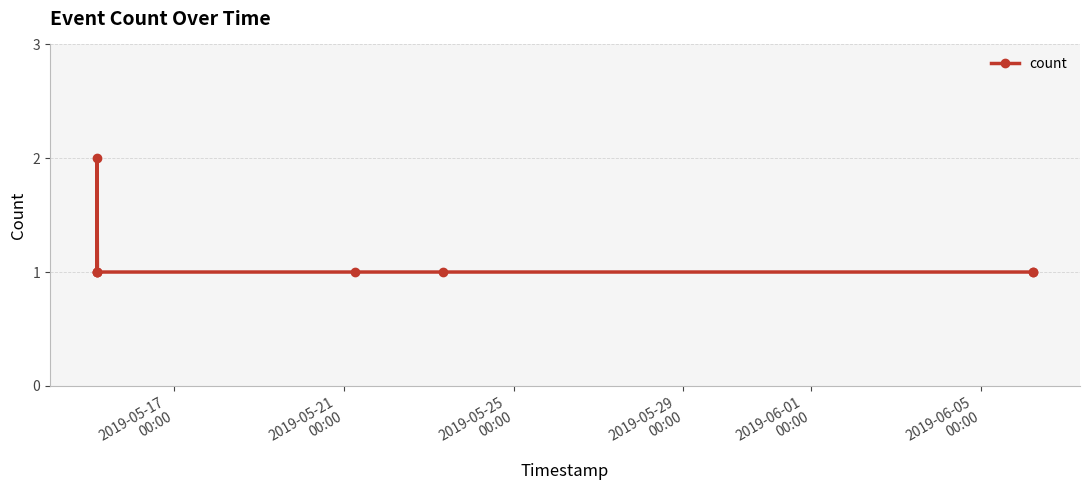

What is the value of the 3rd point from the left?

2